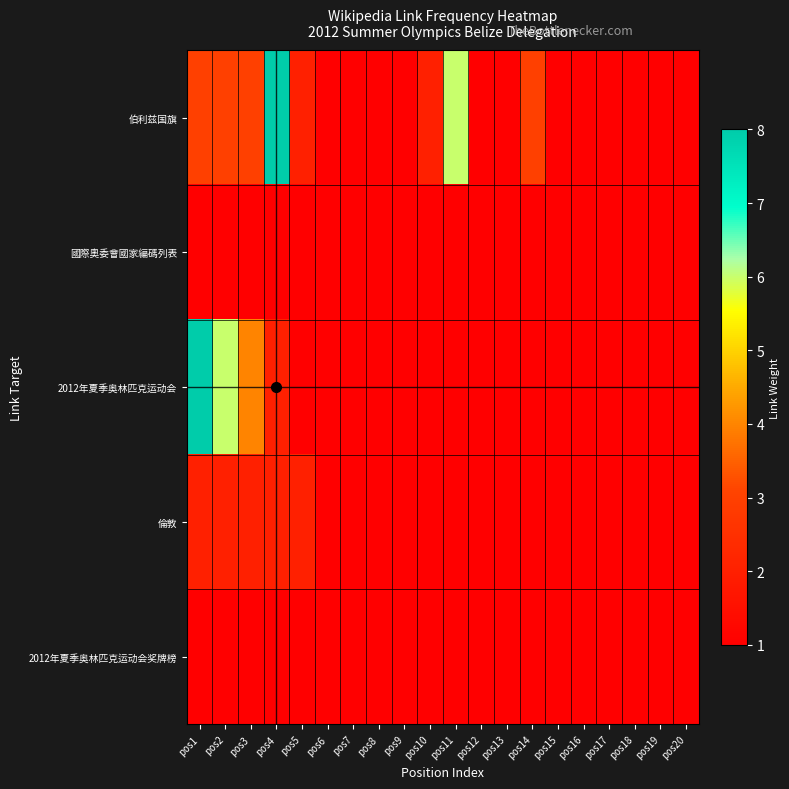

Which has a higher value, pos8 or pos18?

pos8